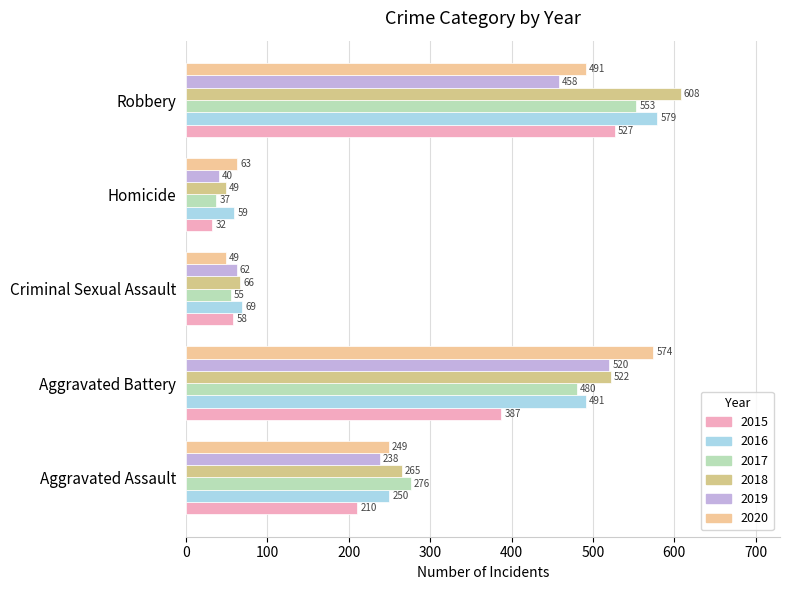

What is the difference between the maximum and minimum values in the 2015 series?

495